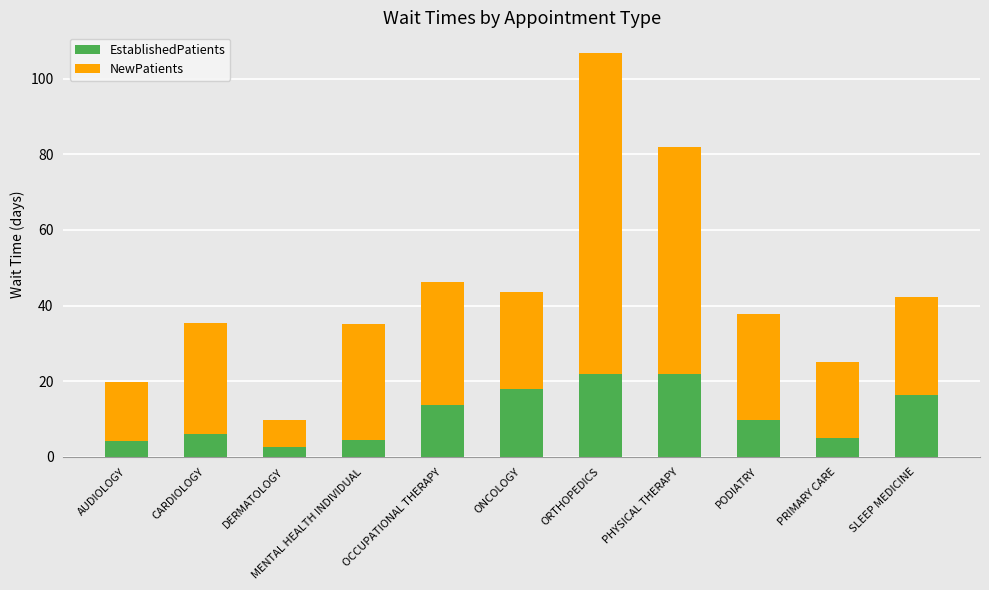

What is the approximate value of EstablishedPatients at MENTAL HEALTH INDIVIDUAL?

4.6